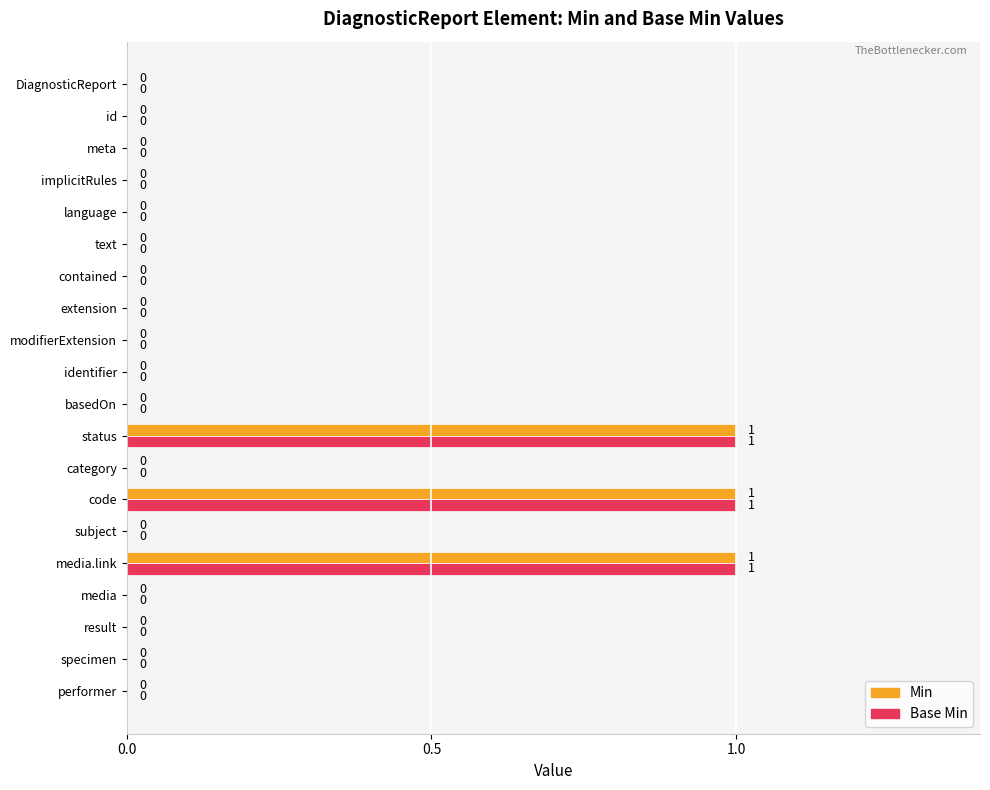

The Min series shows 1 at category. True or false?

False